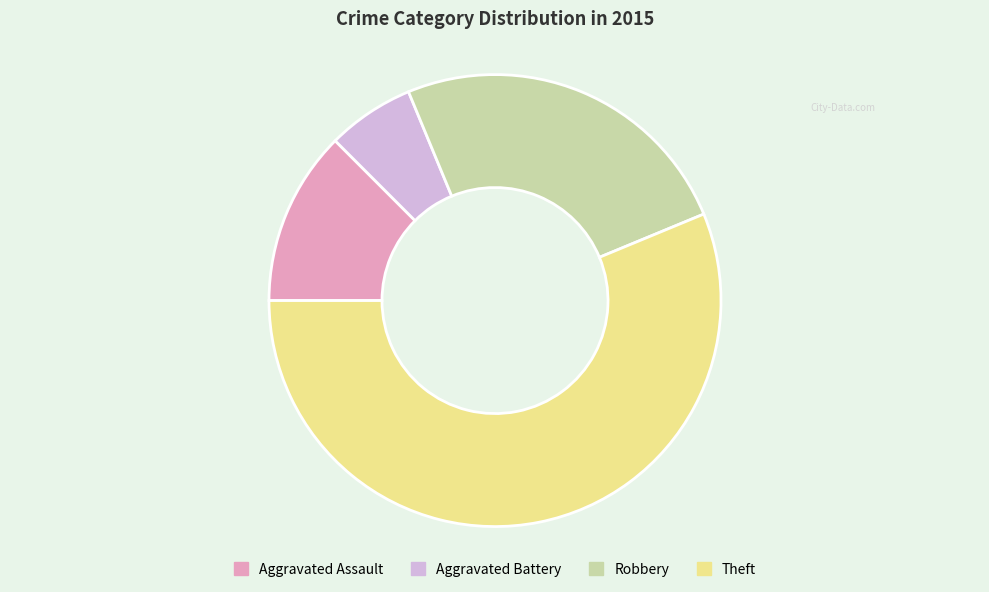

How many slices are in this pie chart?

4